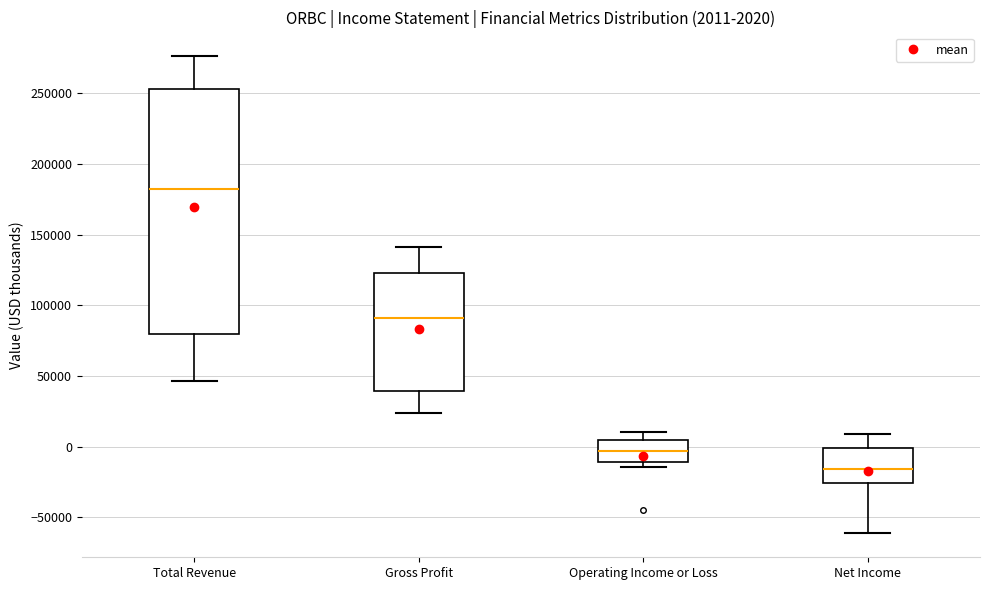

Which box has the lowest median line?

Net Income